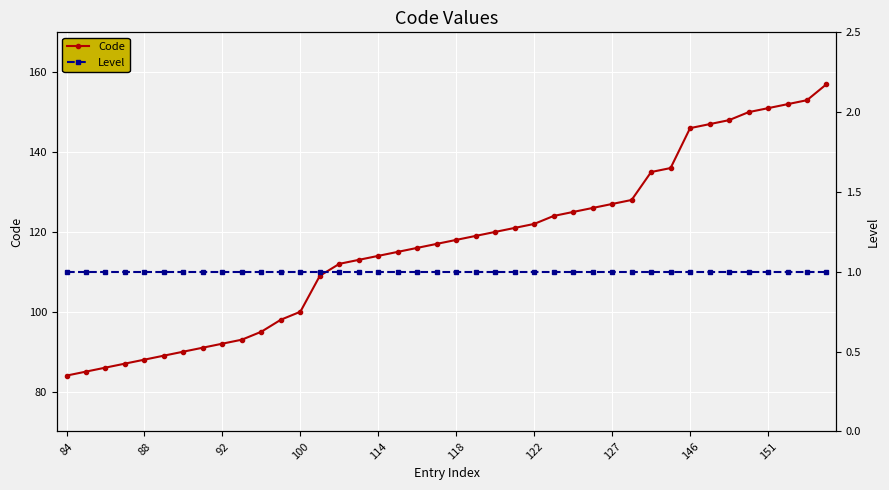

True or false: Level has more than 0 points higher than both neighbors.

False